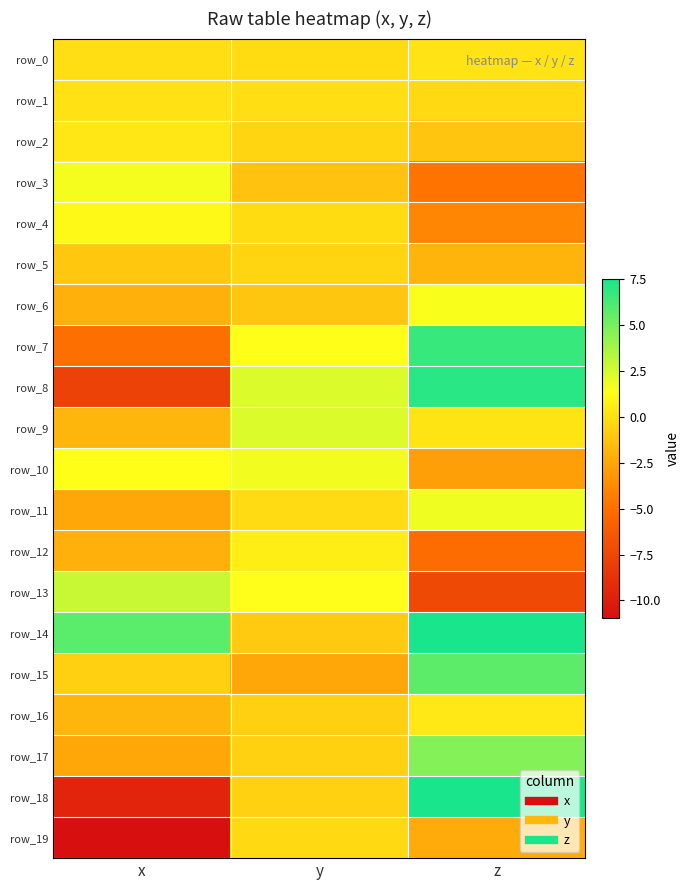

List the labels in order of row_0 value, largest first.

z, x, y